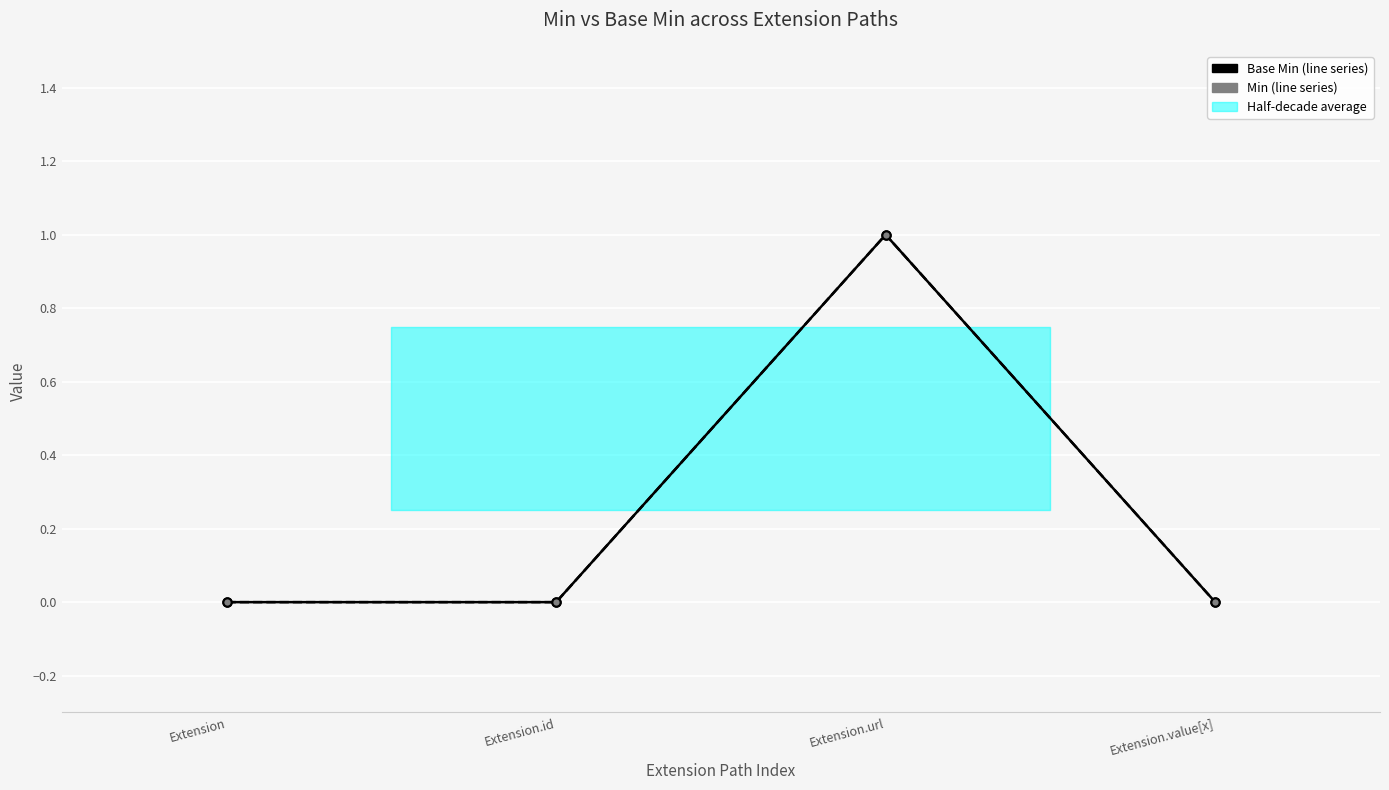

List the labels in order of Min value, largest first.

Extension.url, Extension, Extension.id, Extension.value[x]